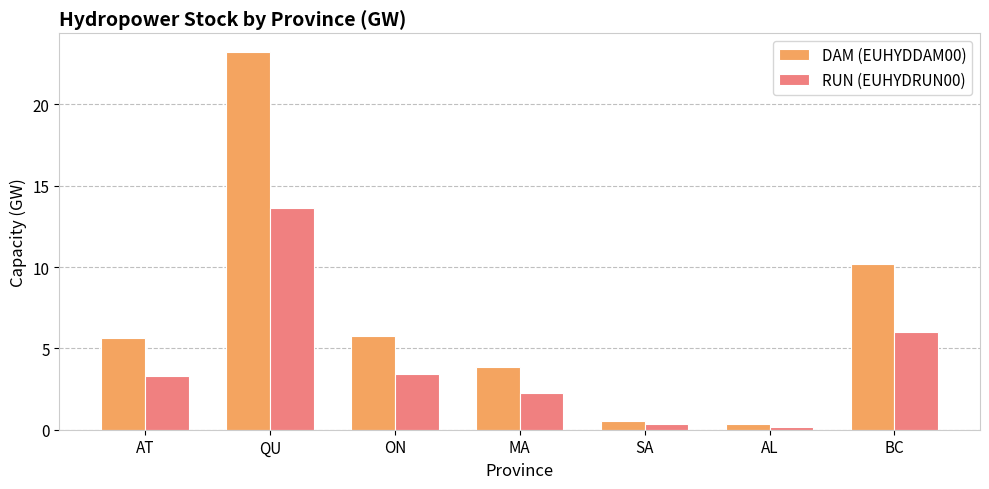

What is the approximate value of DAM (EUHYDDAM00) at BC?

10.2